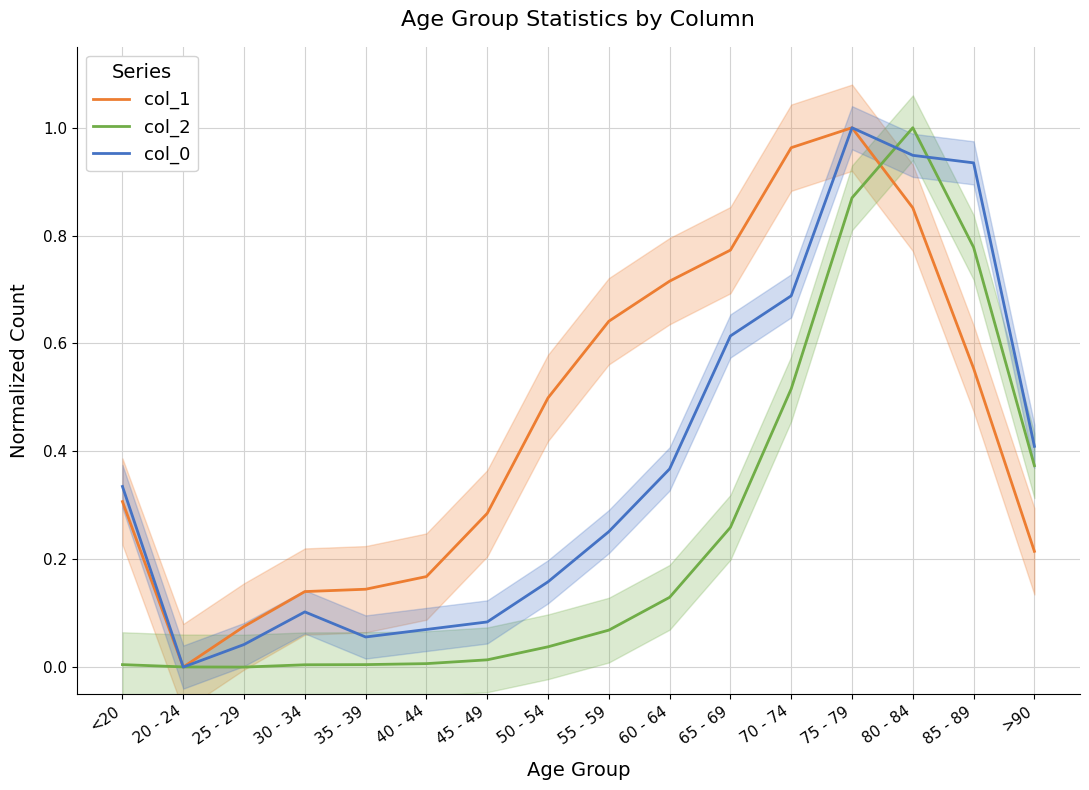

List the series in order of their overall mean, lowest first.

col_2, col_0, col_1